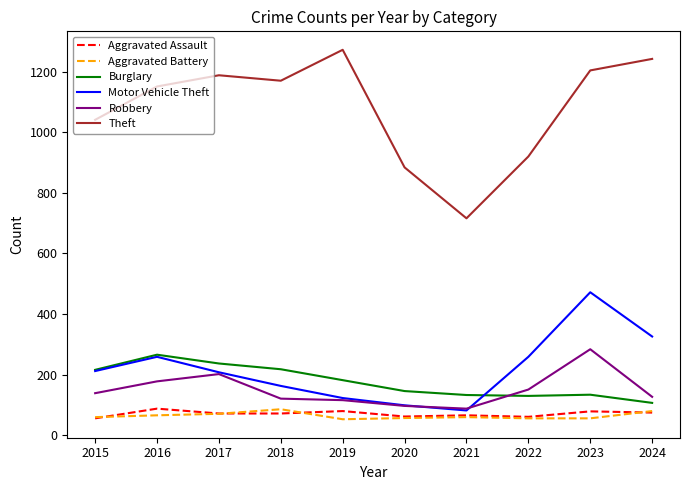

True or false: Burglary and Motor Vehicle Theft cross at least once.

True